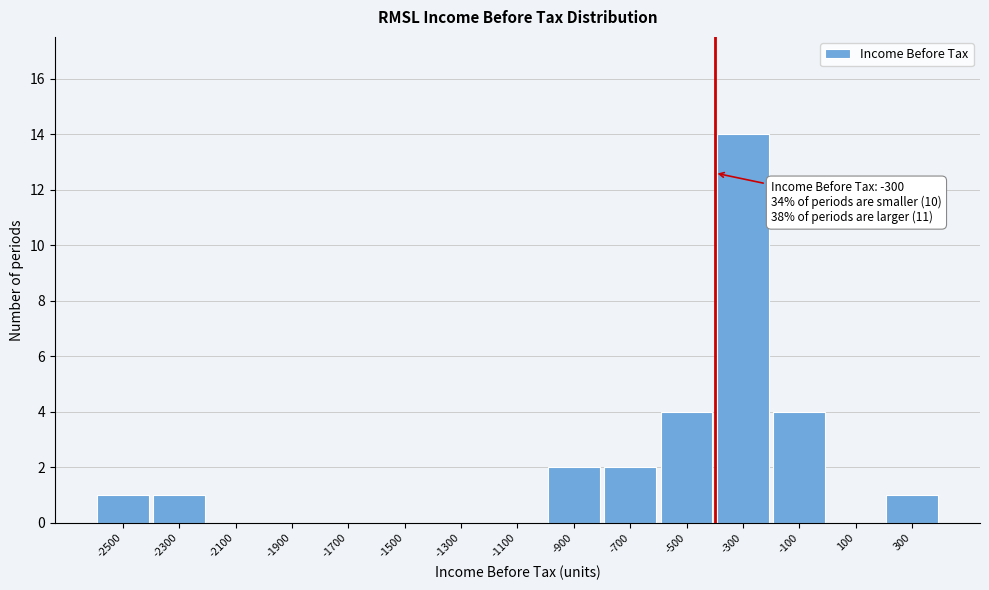

Reading left to right, what are all the values shown in this chart?

-2500=1	-2300=1	-2100=0	-1900=0	-1700=0	-1500=0	-1300=0	-1100=0	-900=2	-700=2	-500=4	-300=14	-100=4	100=0	300=1